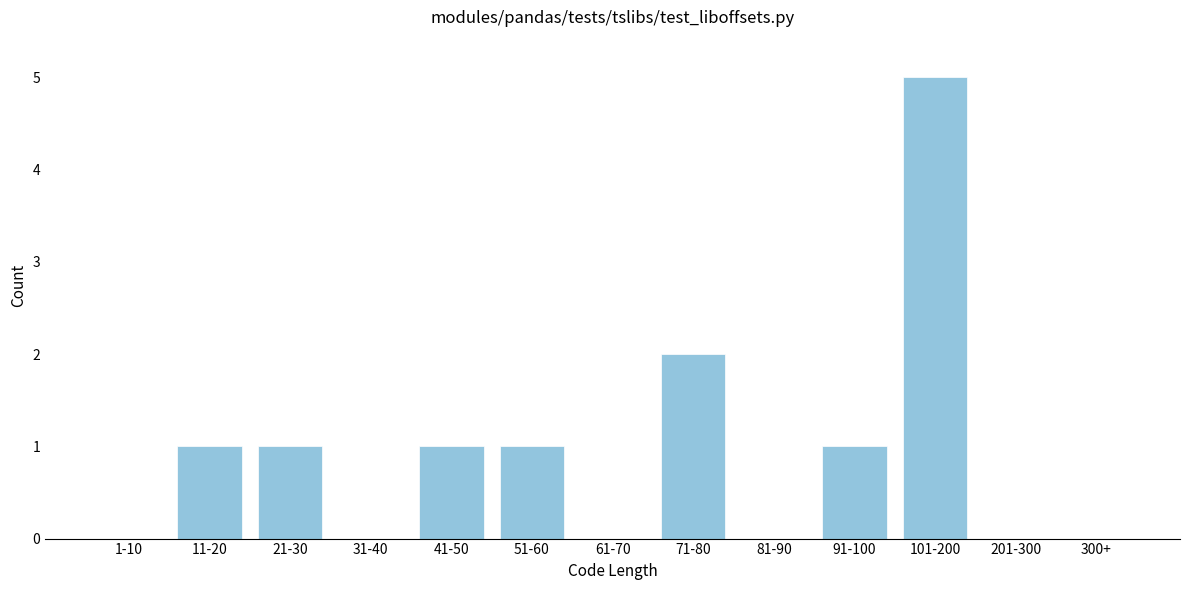

Reading left to right, extract all data points from this chart.

1-10=0	11-20=1	21-30=1	31-40=0	41-50=1	51-60=1	61-70=0	71-80=2	81-90=0	91-100=1	101-200=5	201-300=0	300+=0